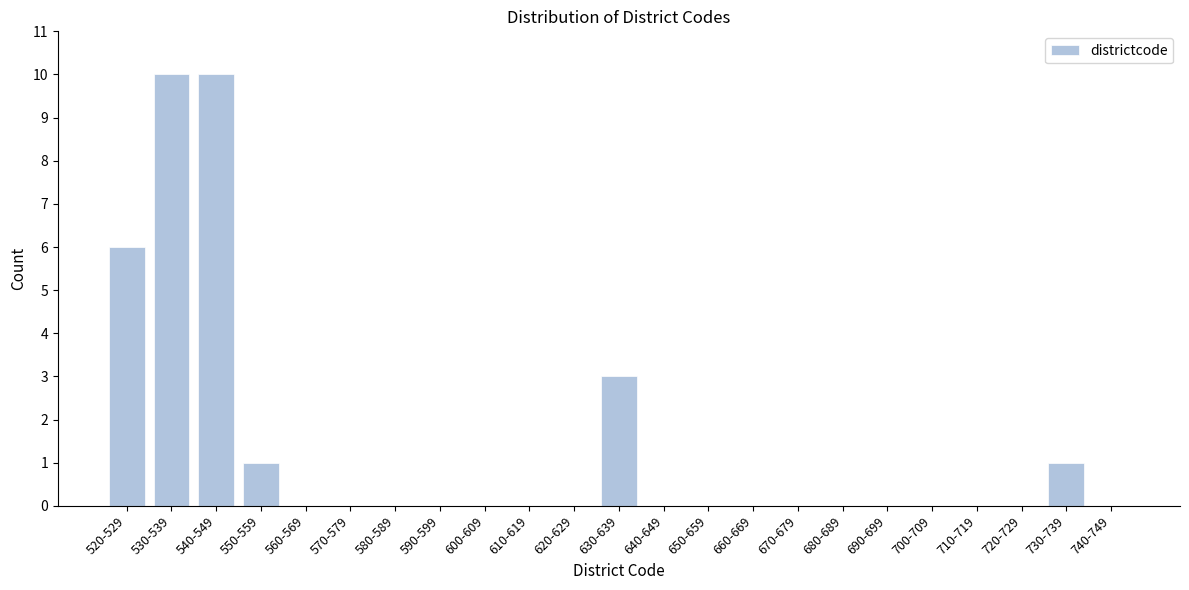

Reading right to left, extract all data points from this chart.

740-749=0	730-739=1	720-729=0	710-719=0	700-709=0	690-699=0	680-689=0	670-679=0	660-669=0	650-659=0	640-649=0	630-639=3	620-629=0	610-619=0	600-609=0	590-599=0	580-589=0	570-579=0	560-569=0	550-559=1	540-549=10	530-539=10	520-529=6